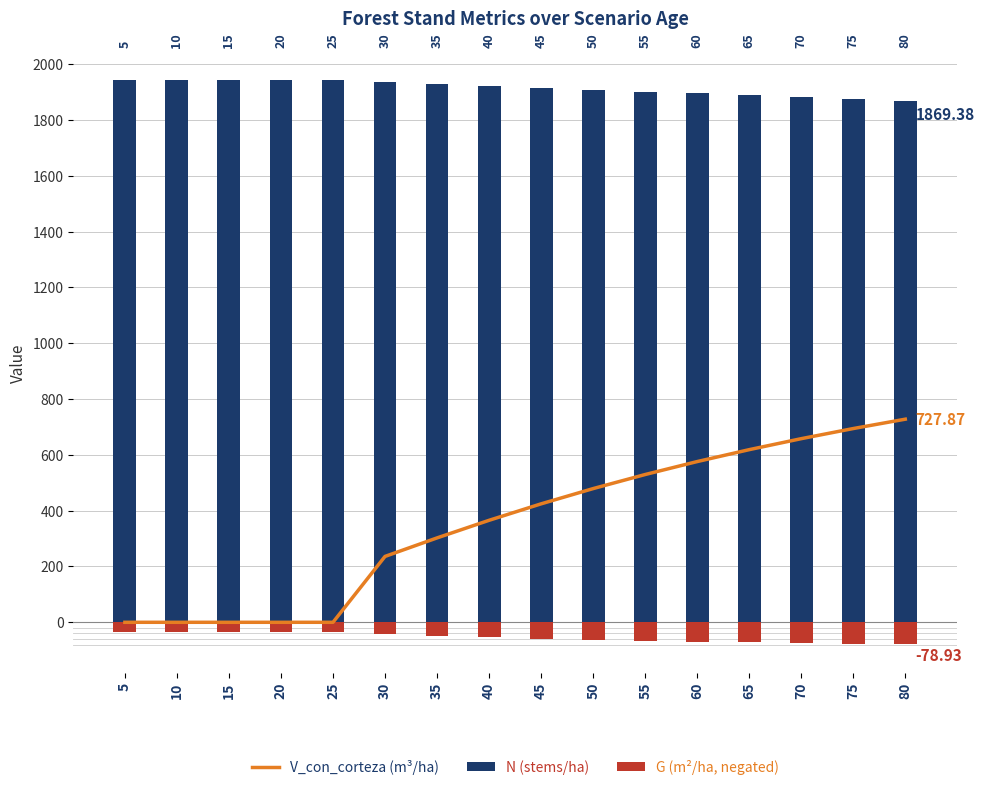

How many values in the V_con_corteza (m³/ha) series exceed 424?

8